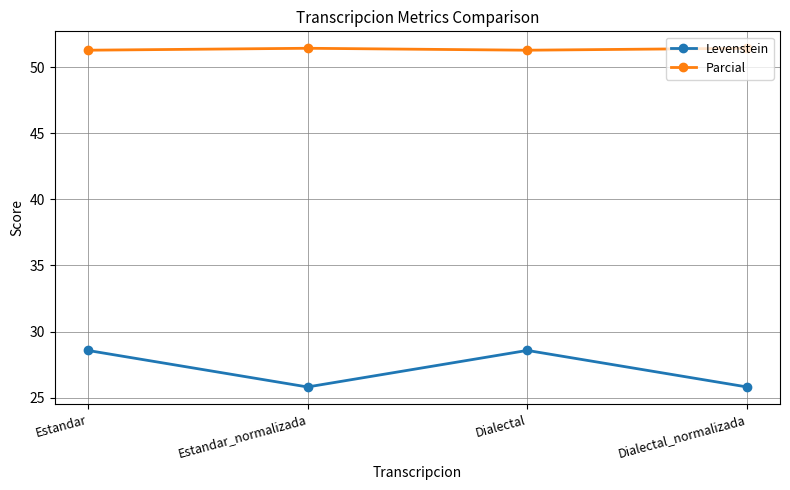

What is the maximum value for Parcial?

51.4